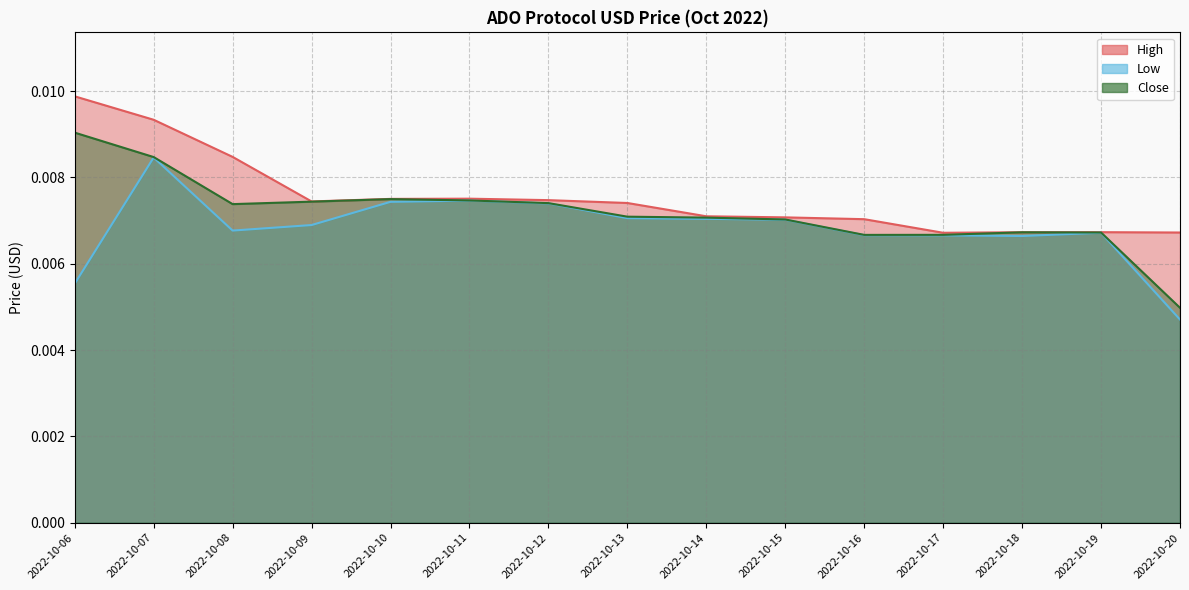

At which category does Close reach its first local peak?

2022-10-10